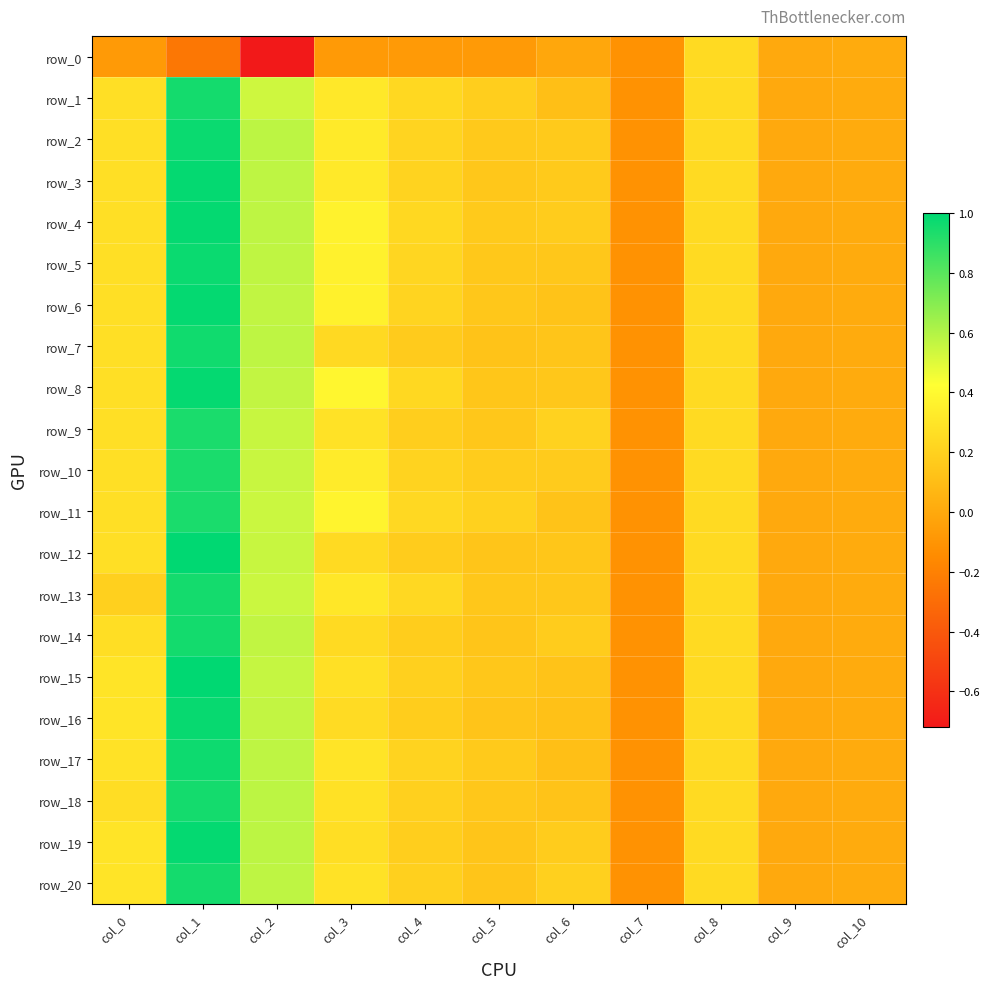

Reading left to right, what are all the values shown in this chart?

row_0: -0.1	-0.2	-0.7	-0.1	-0.1	-0.1	-0.0	-0.1	0.2	0.0	0.0
row_1: 0.3	1.0	0.5	0.3	0.2	0.2	0.1	-0.1	0.2	0.0	0.0
row_2: 0.3	1.0	0.6	0.3	0.2	0.2	0.2	-0.1	0.2	0.0	0.0
row_3: 0.3	1.0	0.6	0.3	0.2	0.2	0.2	-0.1	0.2	0.0	0.0
row_4: 0.3	1.0	0.6	0.4	0.2	0.2	0.2	-0.1	0.2	0.0	0.0
row_5: 0.3	1.0	0.6	0.4	0.2	0.2	0.2	-0.1	0.2	0.0	0.0
row_6: 0.3	1.0	0.6	0.4	0.2	0.1	0.1	-0.1	0.2	0.0	0.0
row_7: 0.3	1.0	0.6	0.2	0.2	0.1	0.1	-0.1	0.2	0.0	0.0
row_8: 0.3	1.0	0.6	0.4	0.2	0.1	0.2	-0.1	0.2	0.0	0.0
row_9: 0.3	0.9	0.6	0.3	0.2	0.2	0.2	-0.1	0.2	0.0	0.0
row_10: 0.3	0.9	0.5	0.3	0.2	0.2	0.2	-0.1	0.2	0.0	0.0
row_11: 0.3	0.9	0.5	0.4	0.2	0.2	0.1	-0.1	0.2	0.0	0.0
row_12: 0.3	1.0	0.6	0.2	0.2	0.1	0.1	-0.1	0.2	0.0	0.0
row_13: 0.2	1.0	0.5	0.3	0.2	0.2	0.2	-0.1	0.2	0.0	0.0
row_14: 0.3	1.0	0.6	0.2	0.2	0.1	0.2	-0.1	0.2	0.0	0.0
row_15: 0.3	1.0	0.6	0.3	0.2	0.1	0.1	-0.1	0.2	0.0	0.0
row_16: 0.3	1.0	0.6	0.2	0.2	0.1	0.1	-0.1	0.2	0.0	0.0
row_17: 0.3	1.0	0.6	0.3	0.2	0.2	0.1	-0.1	0.2	0.0	0.0
row_18: 0.3	1.0	0.6	0.3	0.2	0.1	0.1	-0.1	0.2	0.0	0.0
row_19: 0.3	1.0	0.6	0.3	0.2	0.1	0.2	-0.1	0.2	0.0	0.0
row_20: 0.3	1.0	0.6	0.3	0.2	0.1	0.2	-0.1	0.2	0.0	0.0